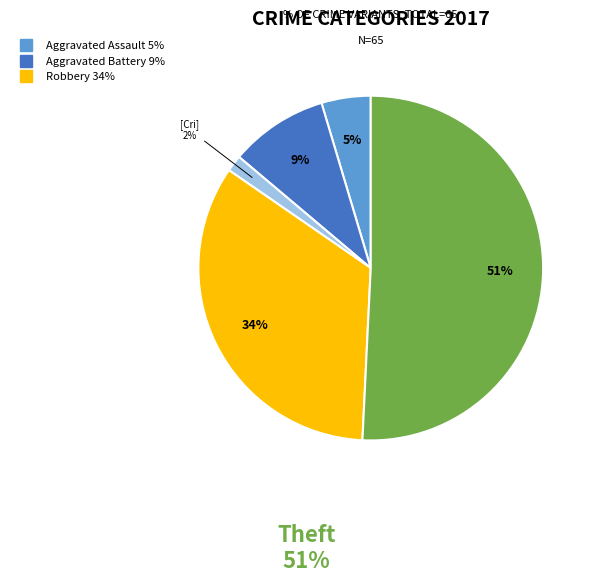

Is there a majority slice in this chart?

Yes